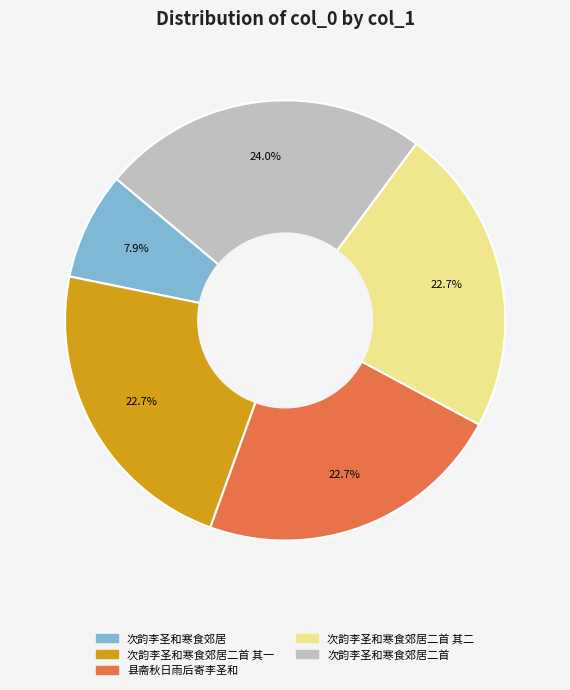

Which slice is the largest?

次韵李圣和寒食郊居二首